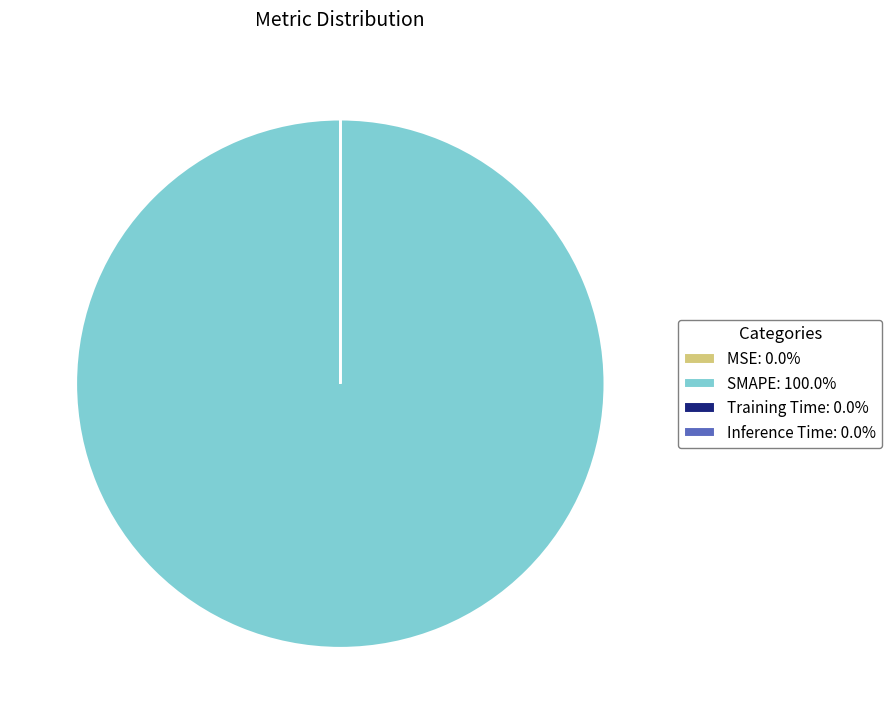

Does any single category account for the majority?

Yes